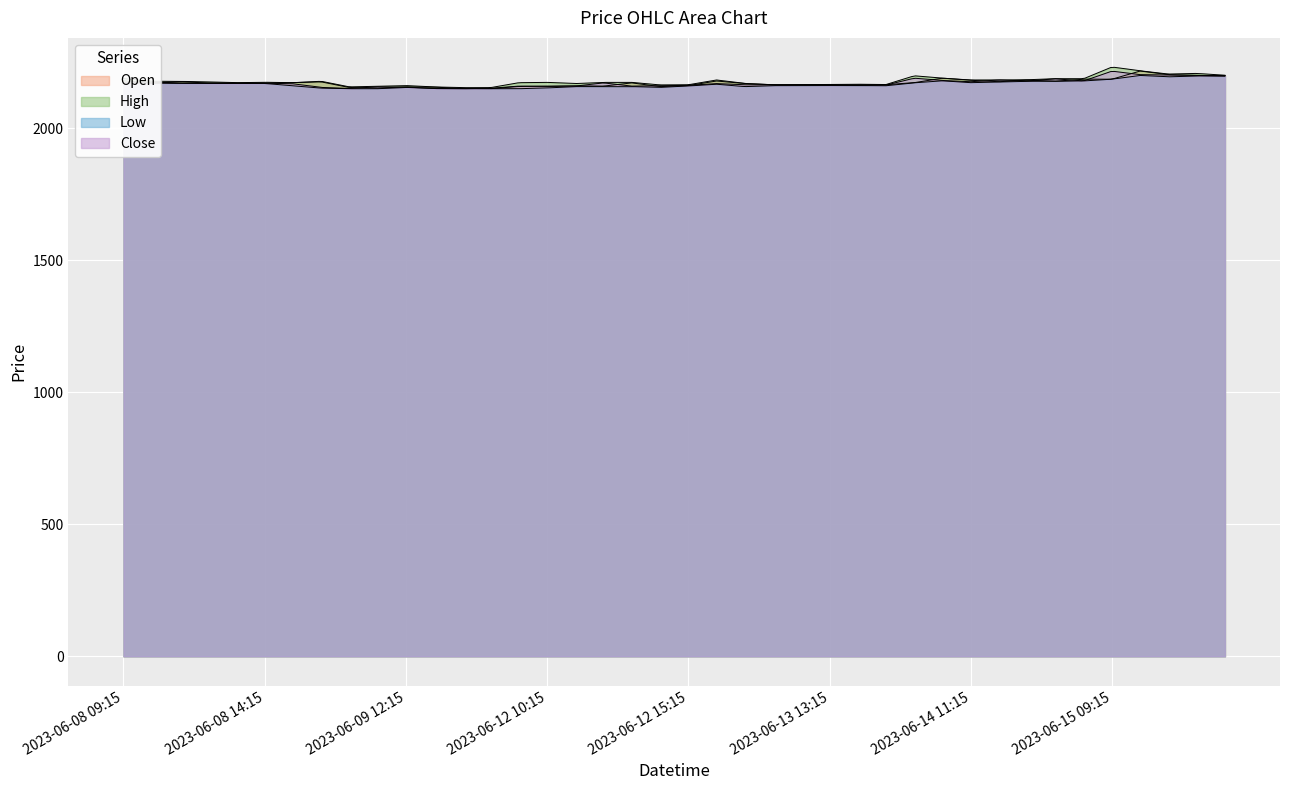

Is the value of High at 2023-06-08 15:15 greater than the value of Close at 2023-06-12 11:15?

Yes